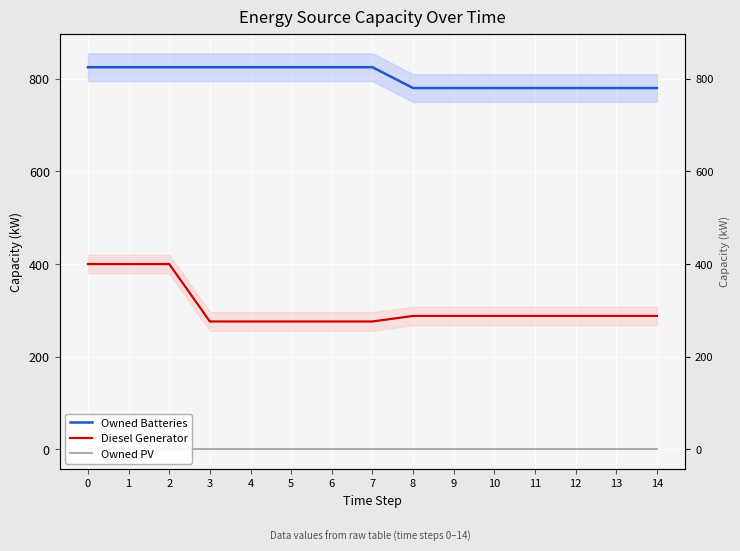

True or false: Owned PV has more than 0 points higher than both neighbors.

False